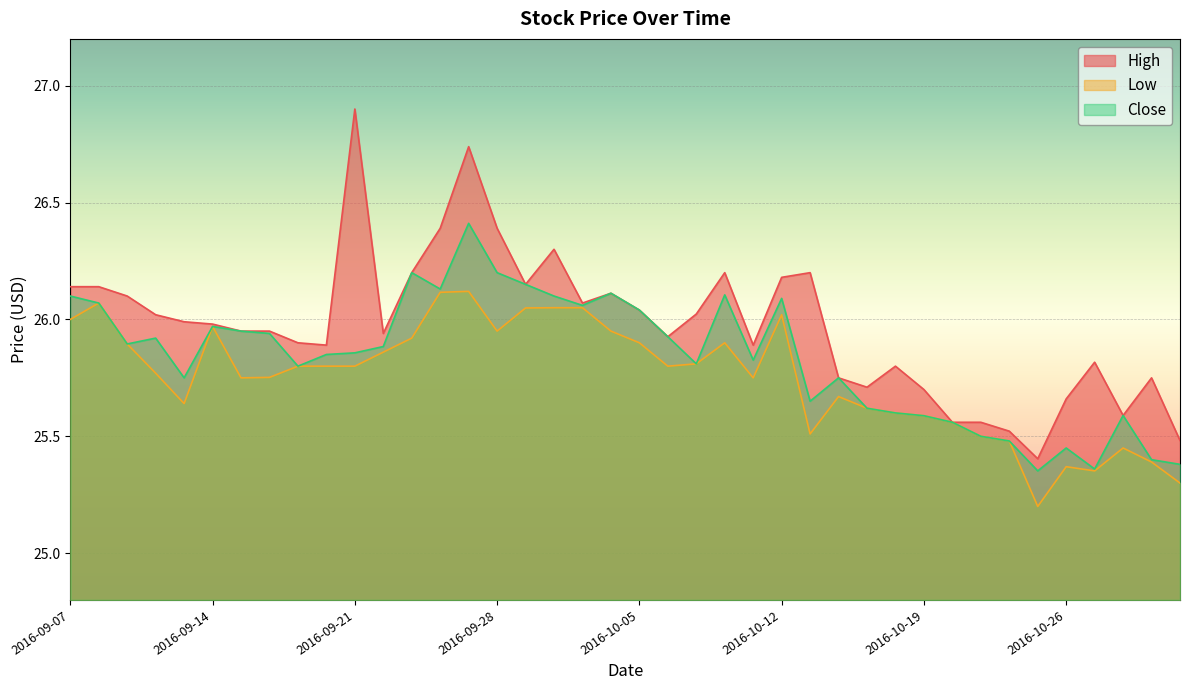

What is the sum of all Low values?

1030.1